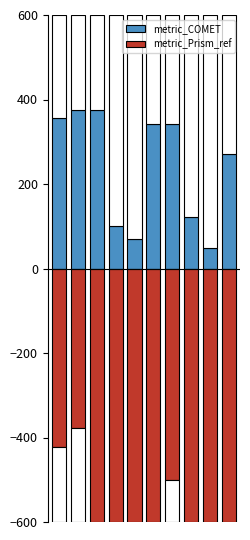

What is the difference between the second highest and second lowest values in the metric_Prism_ref series?

290.7